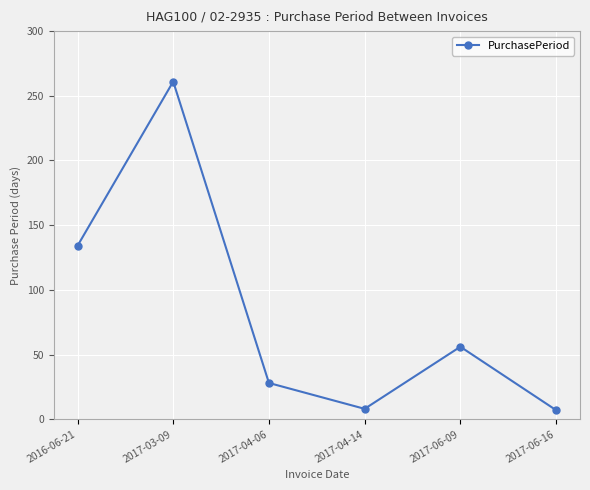

What is the smallest value displayed?

7